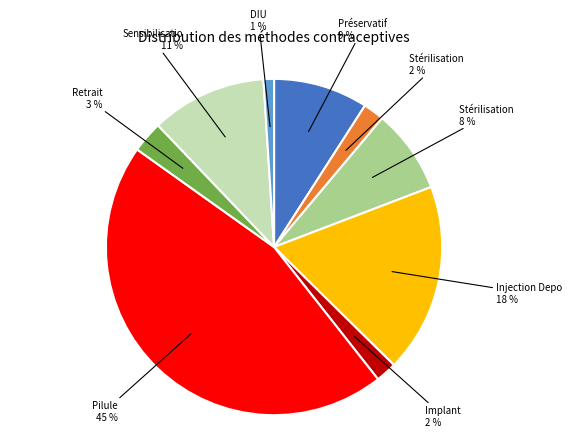

Does any single category account for the majority?

No